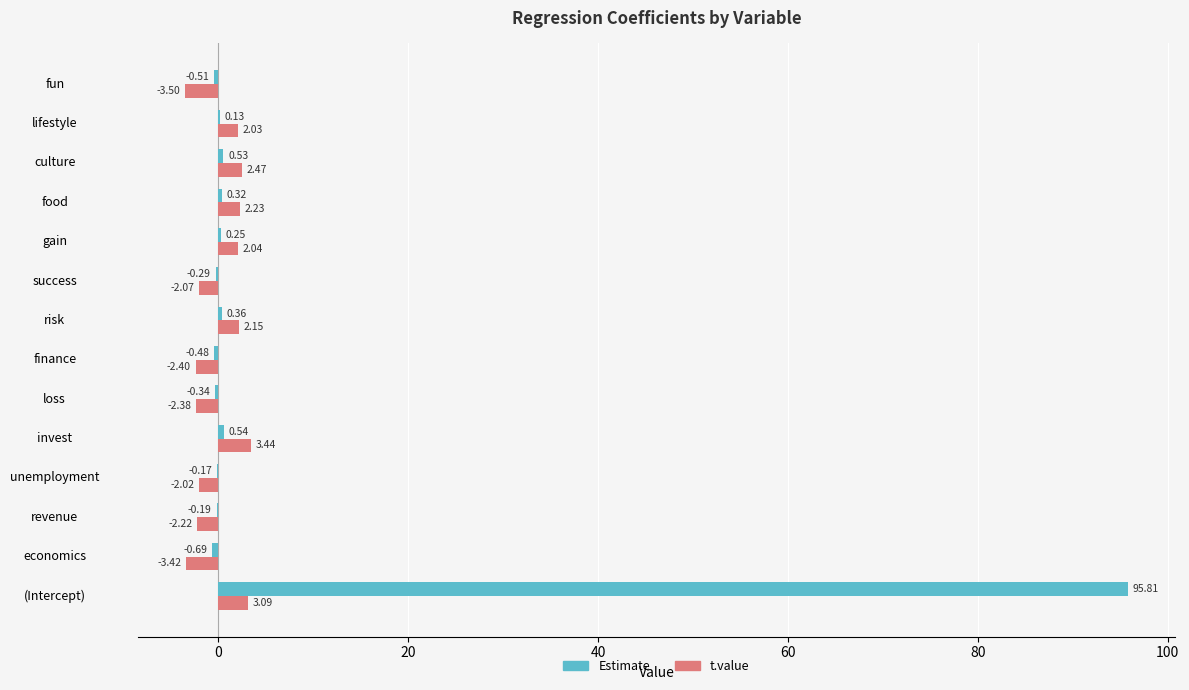

Which series changed the most between gain and food?

t.value